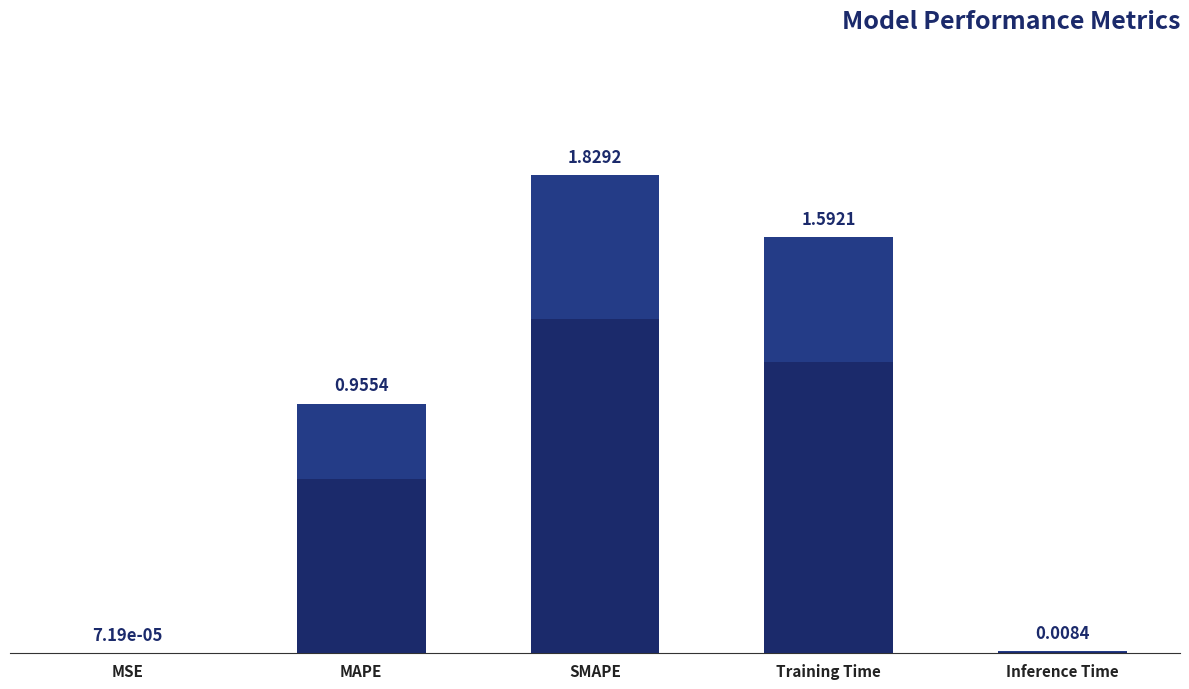

The chart shows a value of 1.0 at MAPE. True or false?

True